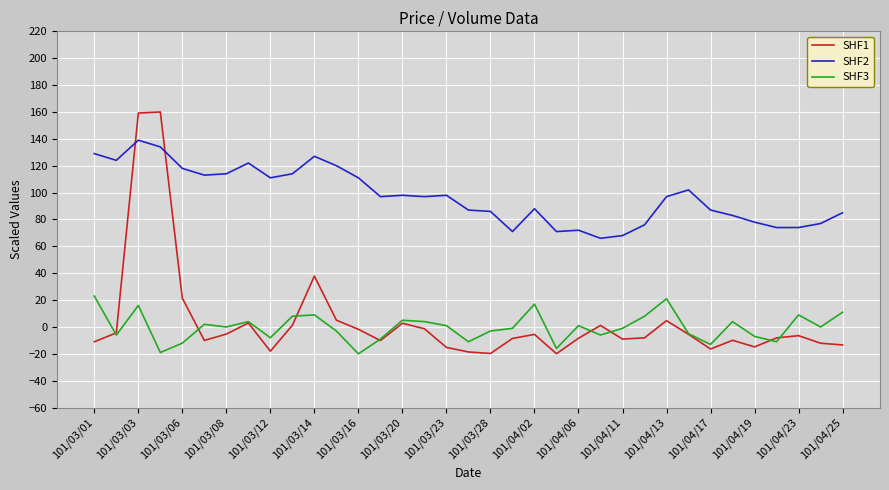

After their last crossing, which series has the higher values: SHF3 or SHF1?

SHF3